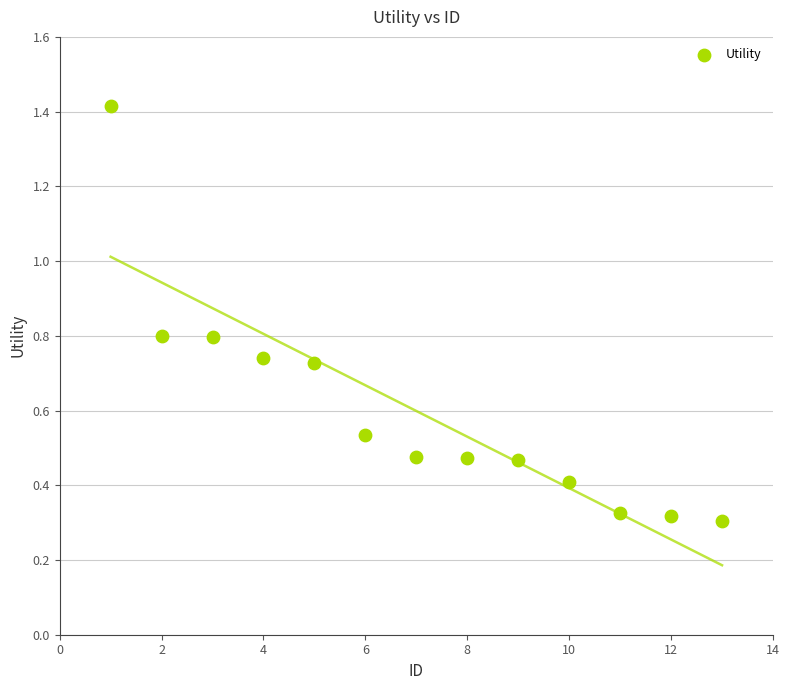

What is the range of X values (max minus min)?

12.0